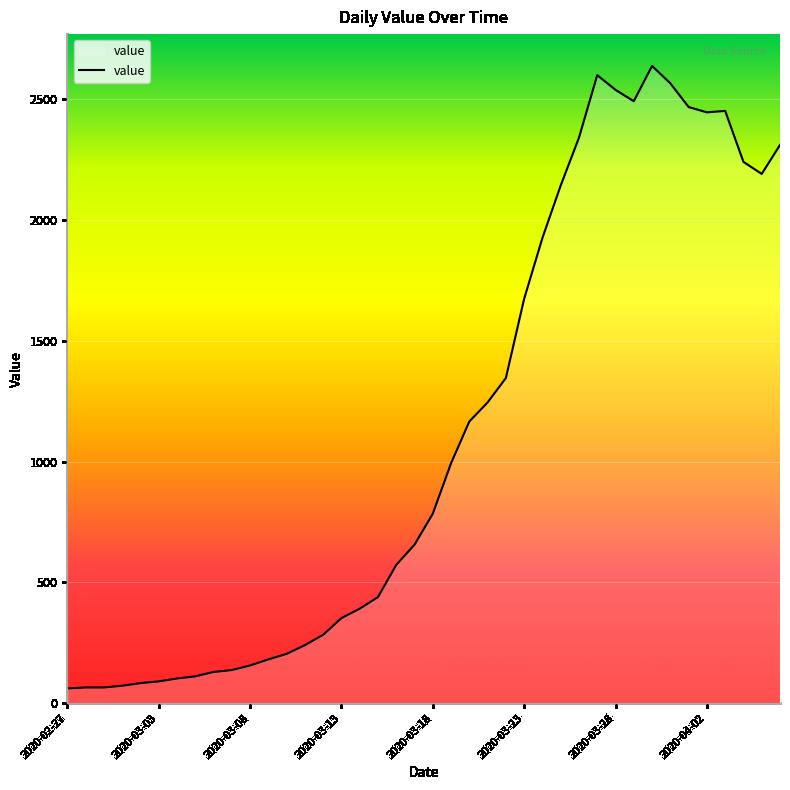

What is the maximum value shown in the chart?

2638